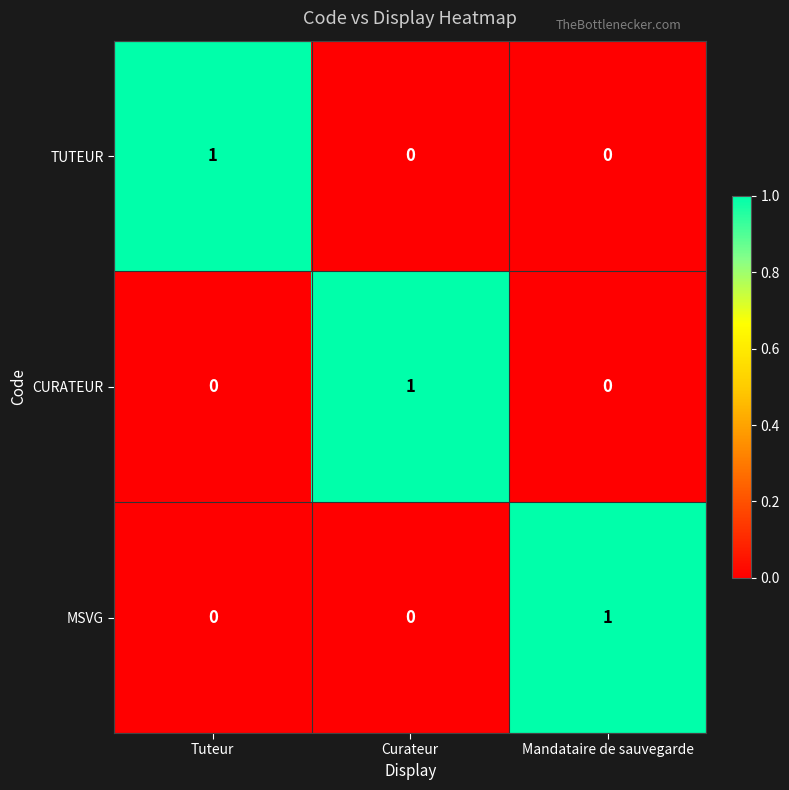

Count the number of data series in this chart.

3